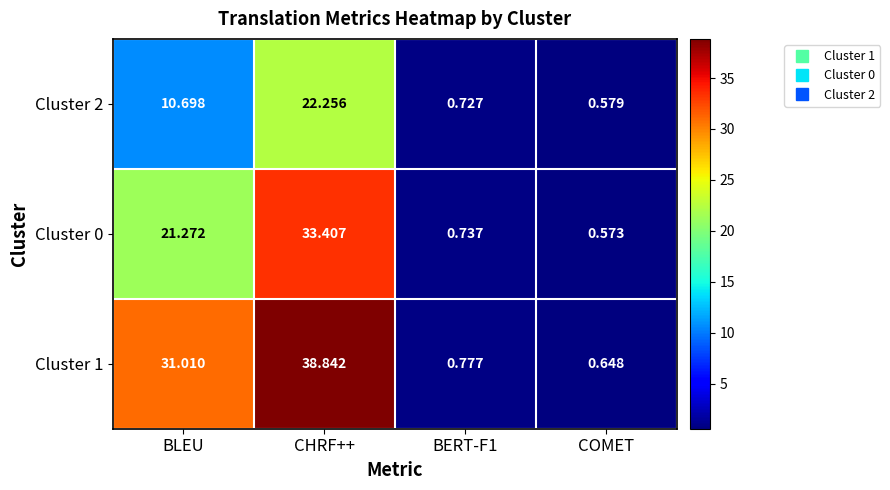

At which category is the sum across all series the highest?

CHRF++